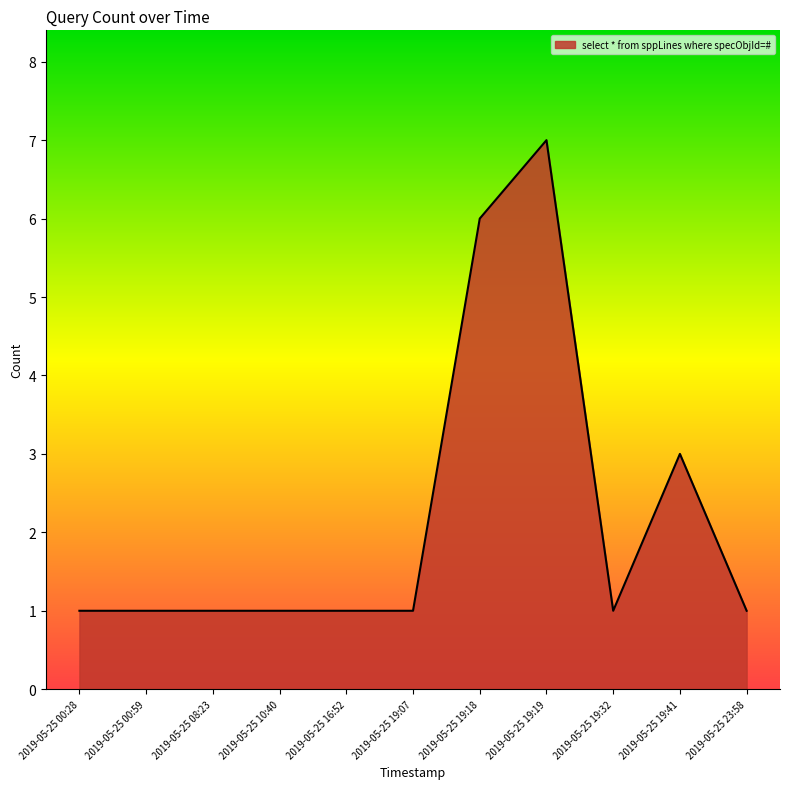

The value at 2019-05-25 00:59 is 1. True or false?

True